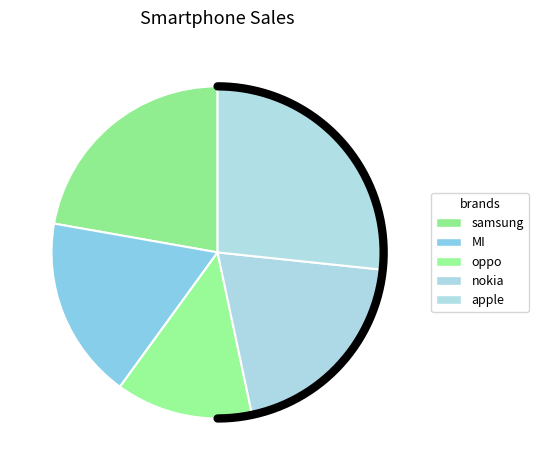

To the nearest percent, what percentage of the pie is oppo?

13%